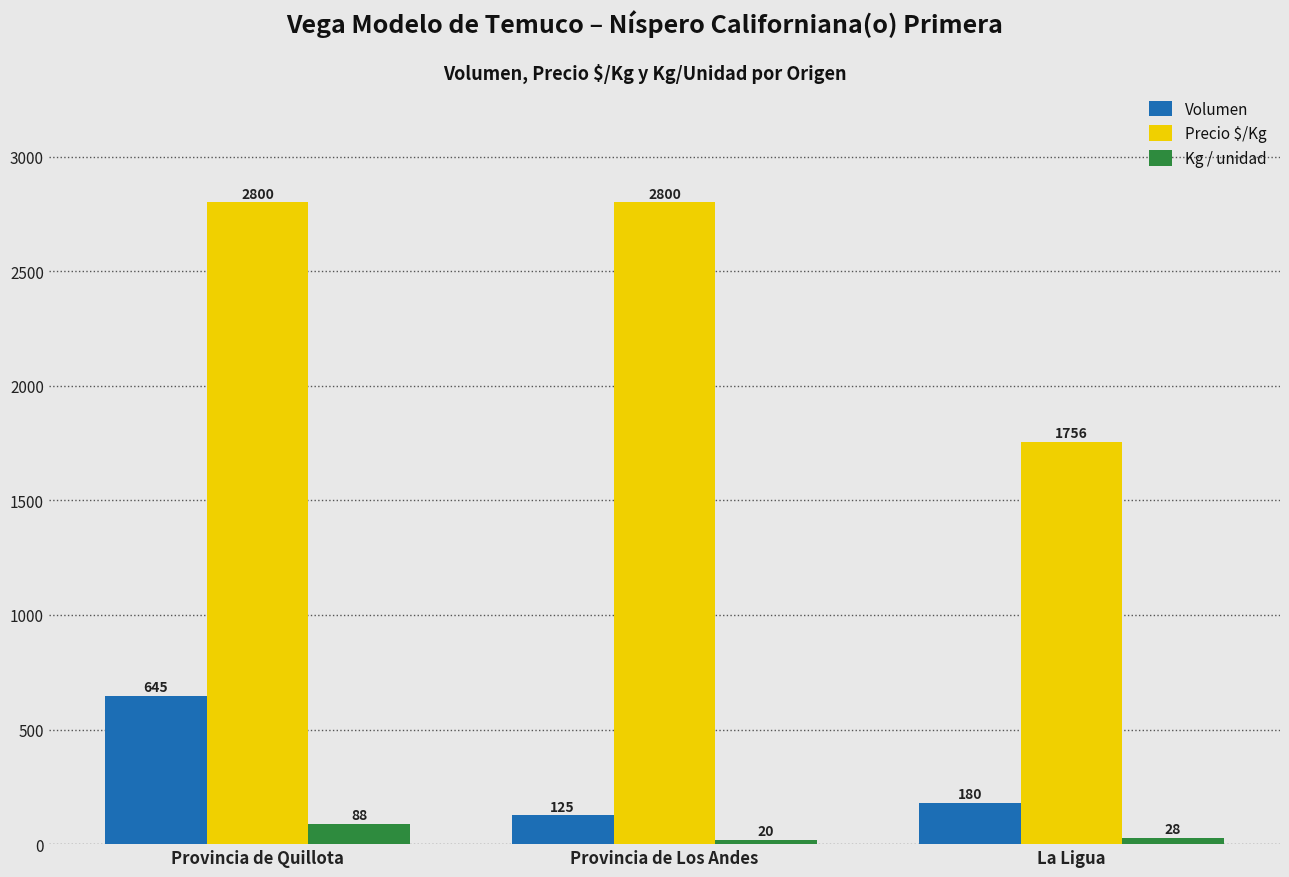

Reading left to right, extract all data points from this chart.

Volumen: 645	125	180
Precio $/Kg: 2800	2800	1756
Kg / unidad: 88	20	28